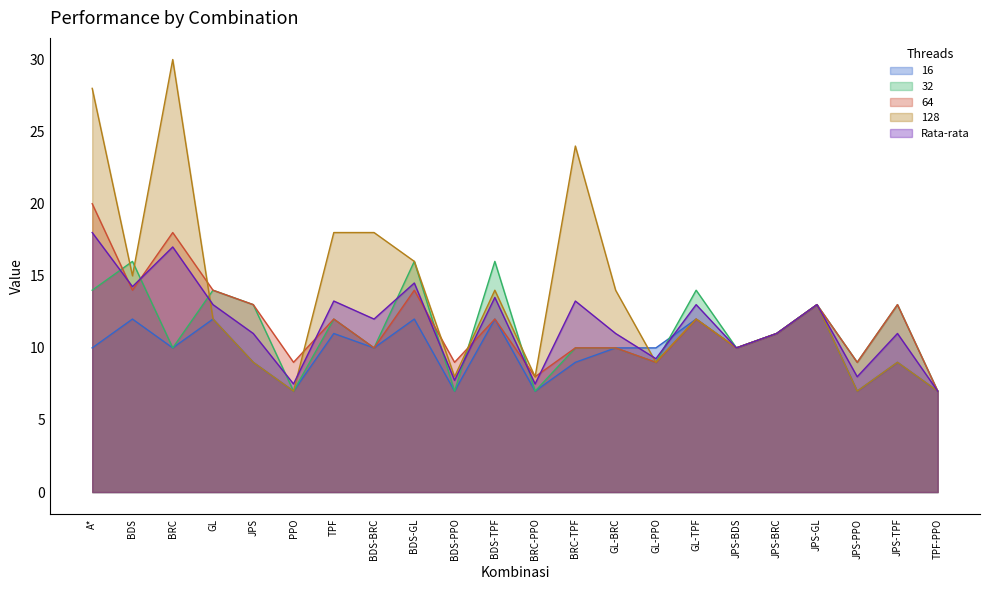

At which category is the sum across all series the highest?

A*